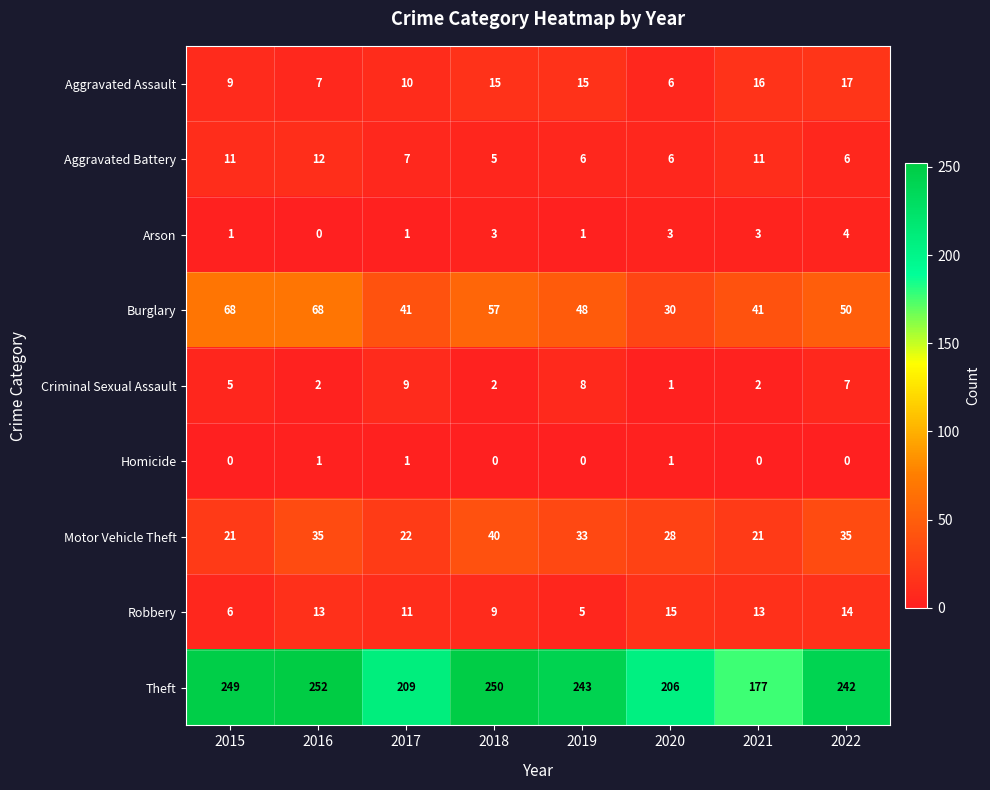

What value does the Aggravated Battery series have at 2015?

11